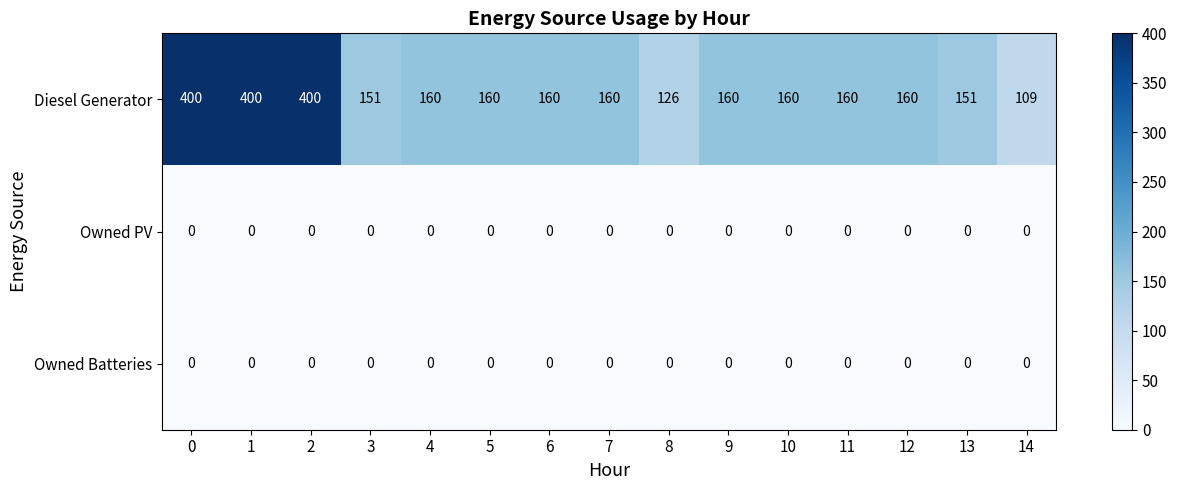

Between 1 and 3, which series saw the biggest shift?

Diesel Generator